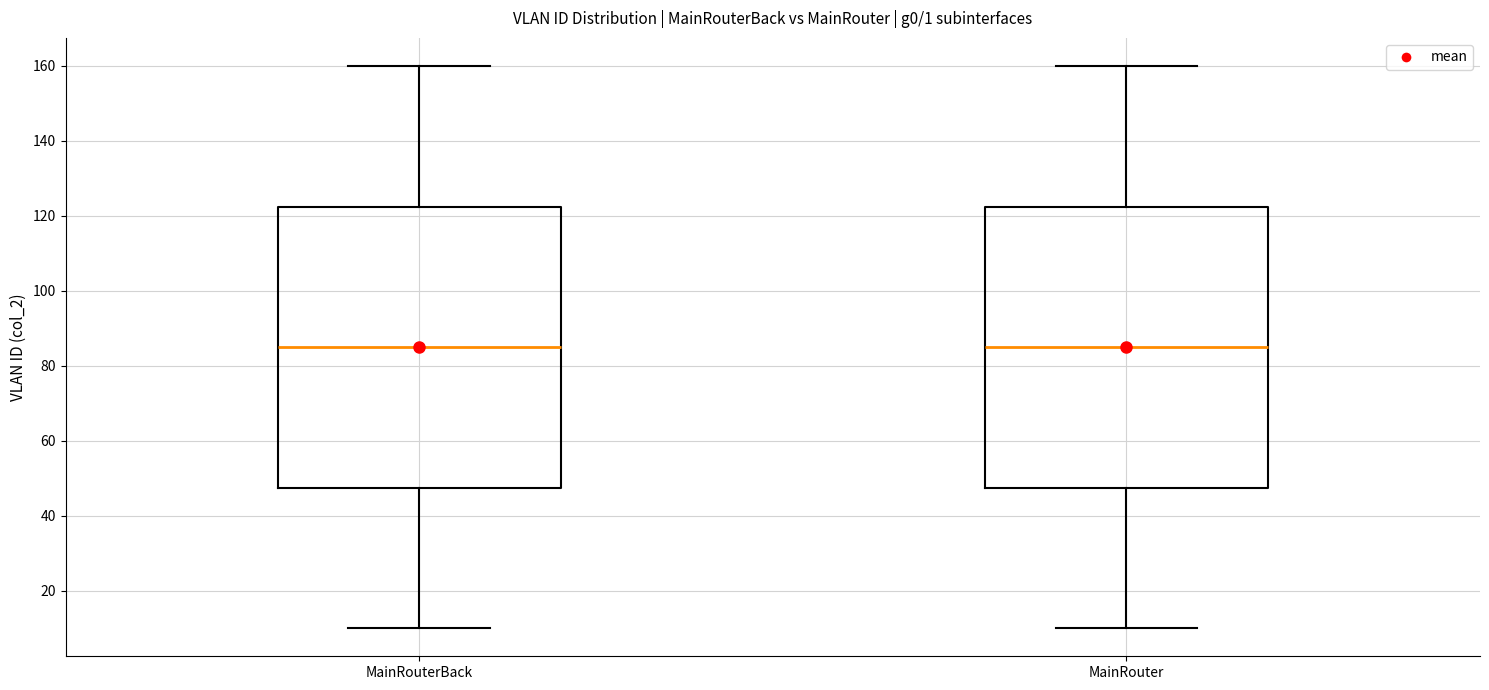

Reading left to right, read every box against the y-axis: the position of its median line, the range the box covers, and the ends of its whiskers. The values are not printed on the chart, so give them approximately, as read against the axis.

MainRouterBack: median 86, box 48 to 122, whiskers 10 to 160
MainRouter: median 86, box 48 to 122, whiskers 10 to 160